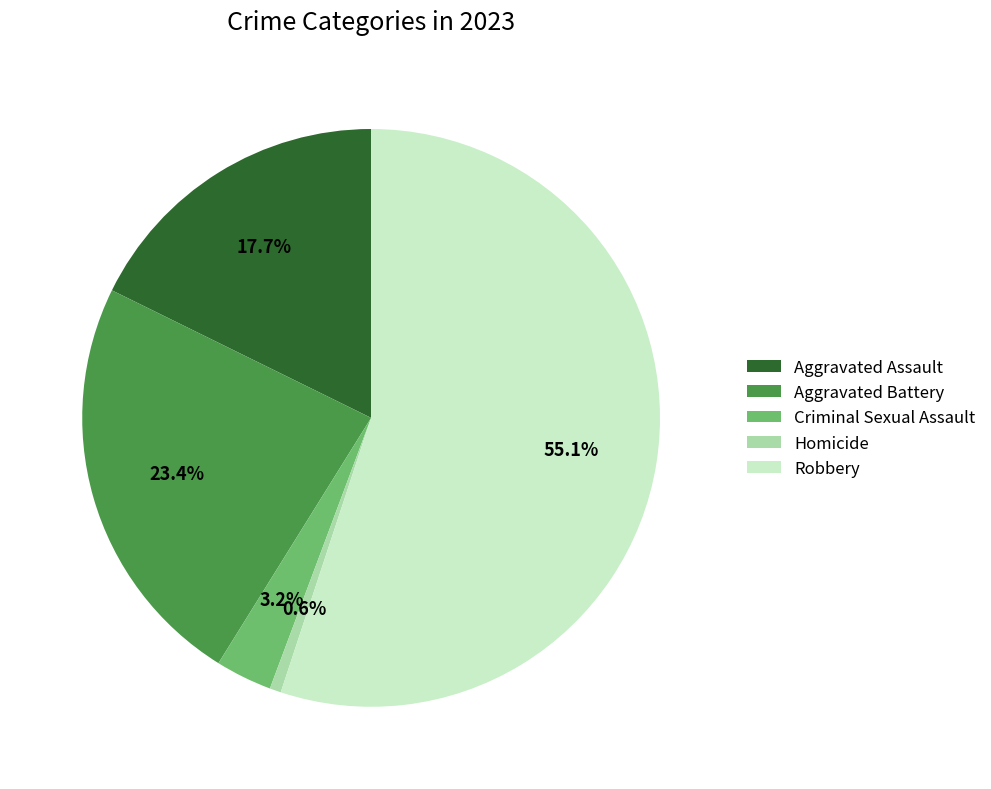

Which slice represents more than half of the pie?

Robbery